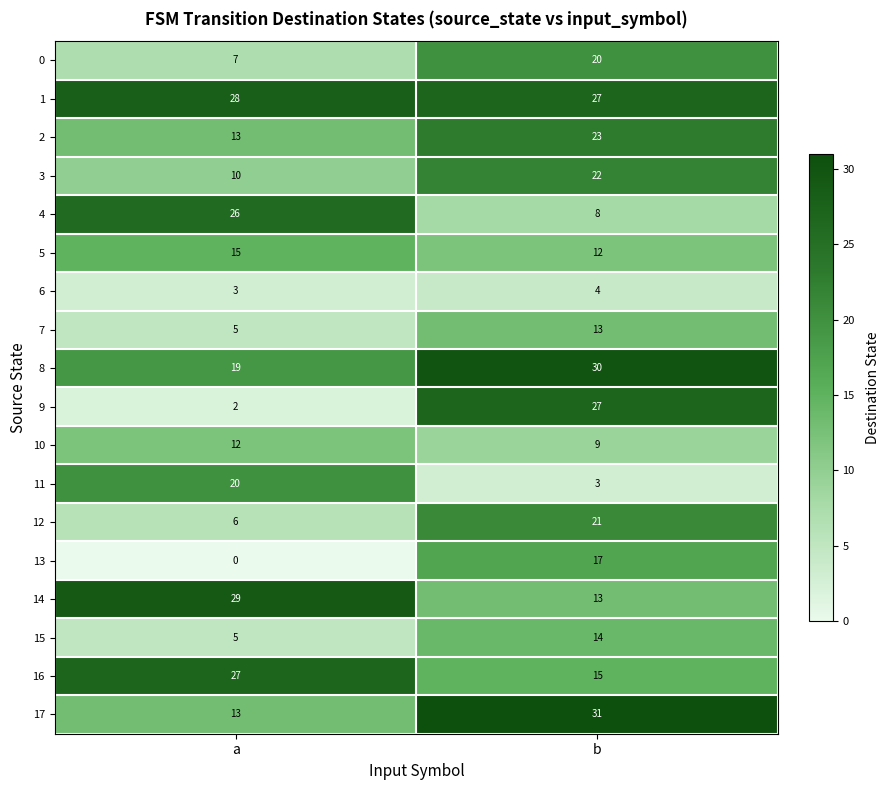

True or false: 9 has a value of 1 at a.

False